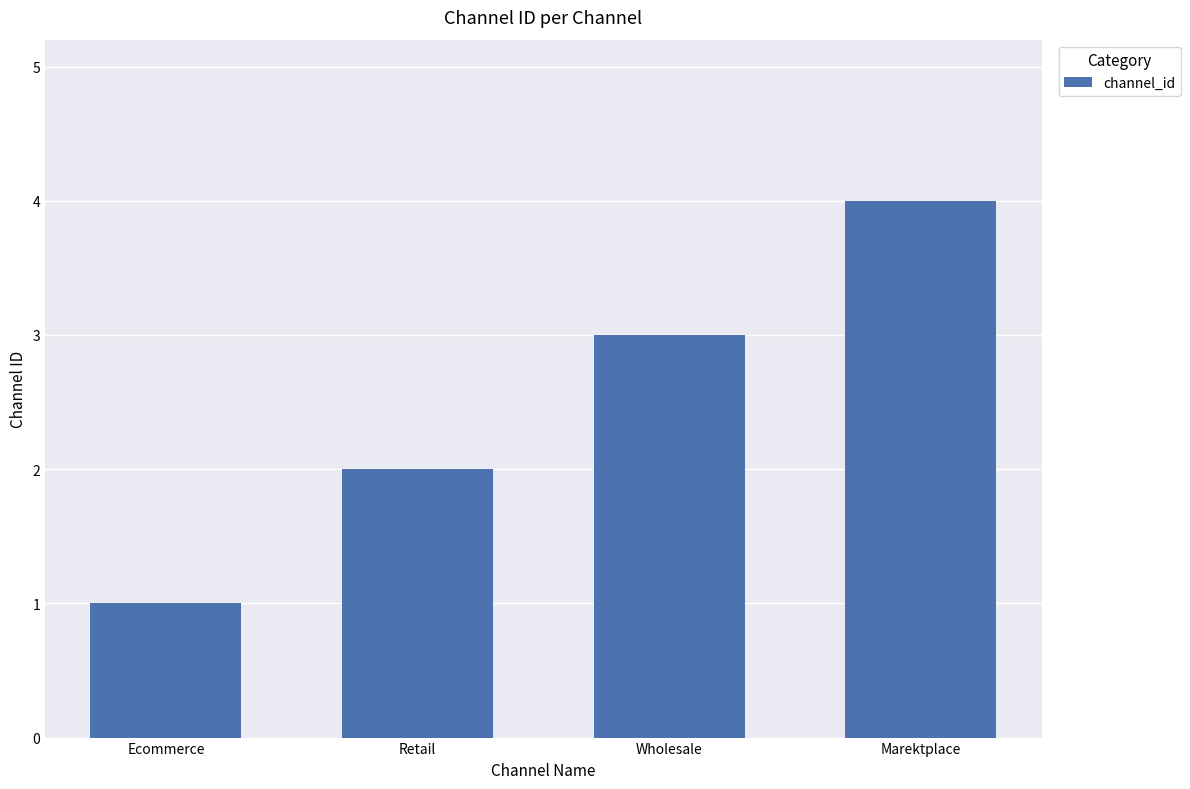

Reading left to right, what are all the values shown in this chart?

1	2	3	4